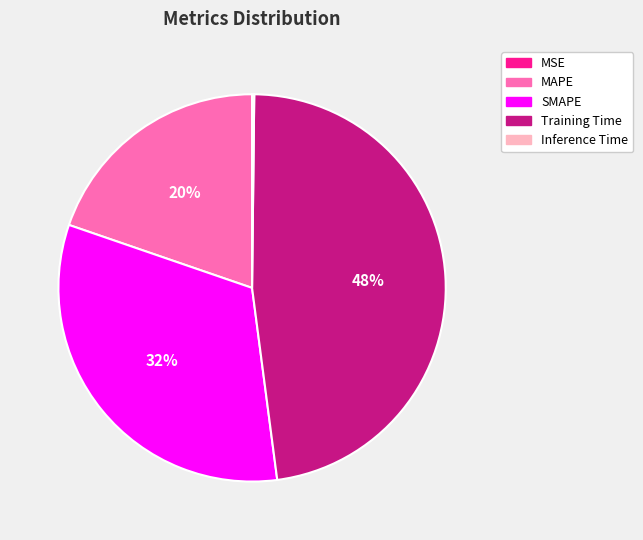

To the nearest percent, what is the average slice percentage?

20%